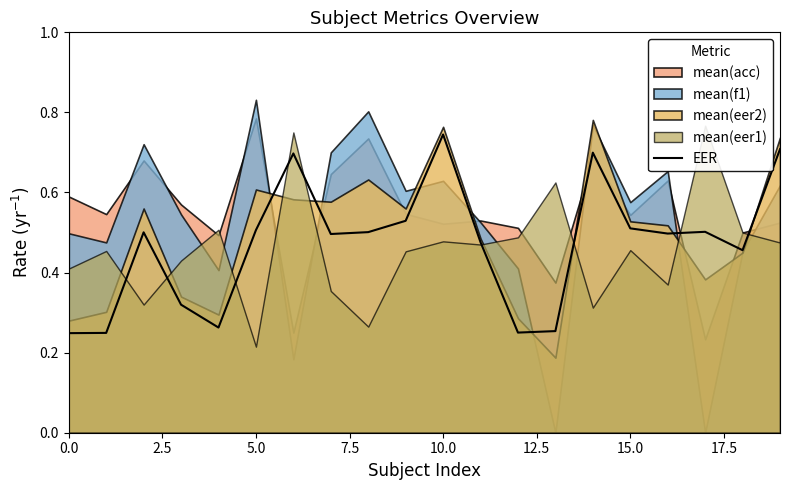

The value at 0.0 is 0.2. True or false?

False